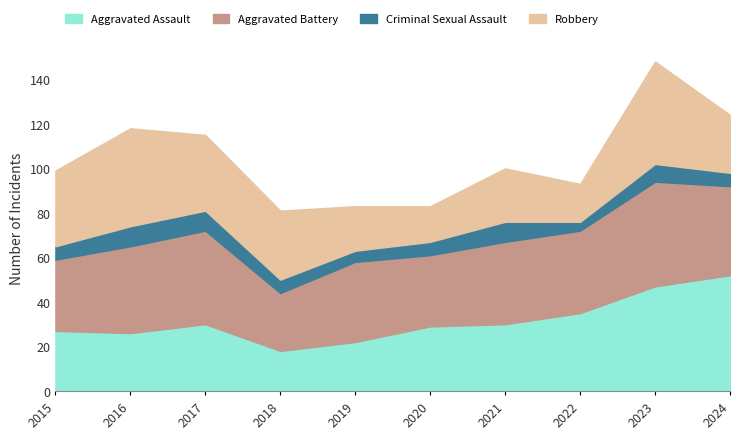

True or false: Criminal Sexual Assault has a value of 4 at 2022.

True